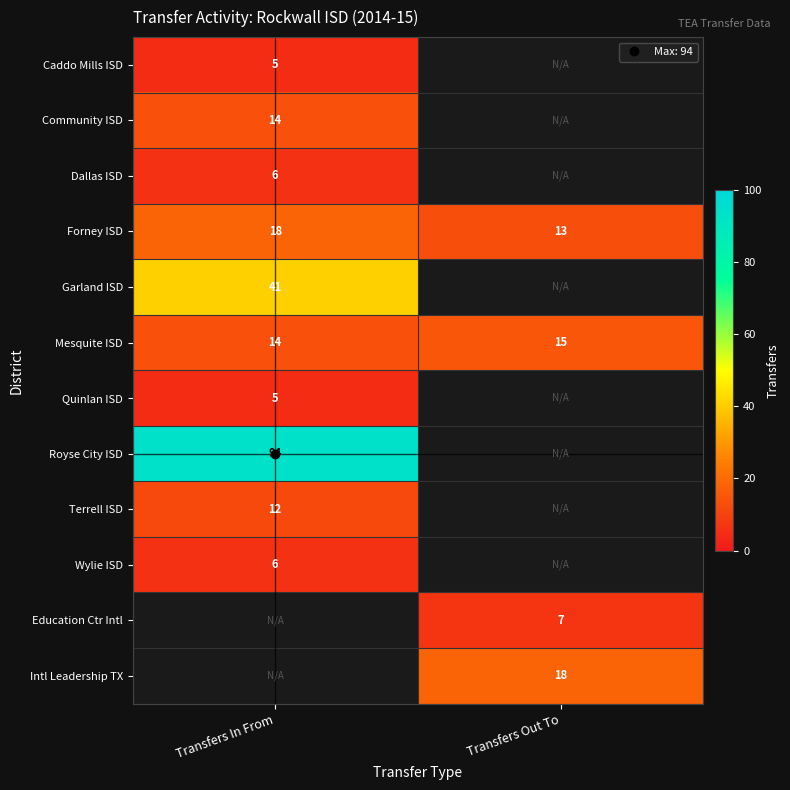

How many positive values does the Education Ctr Intl series have?

1